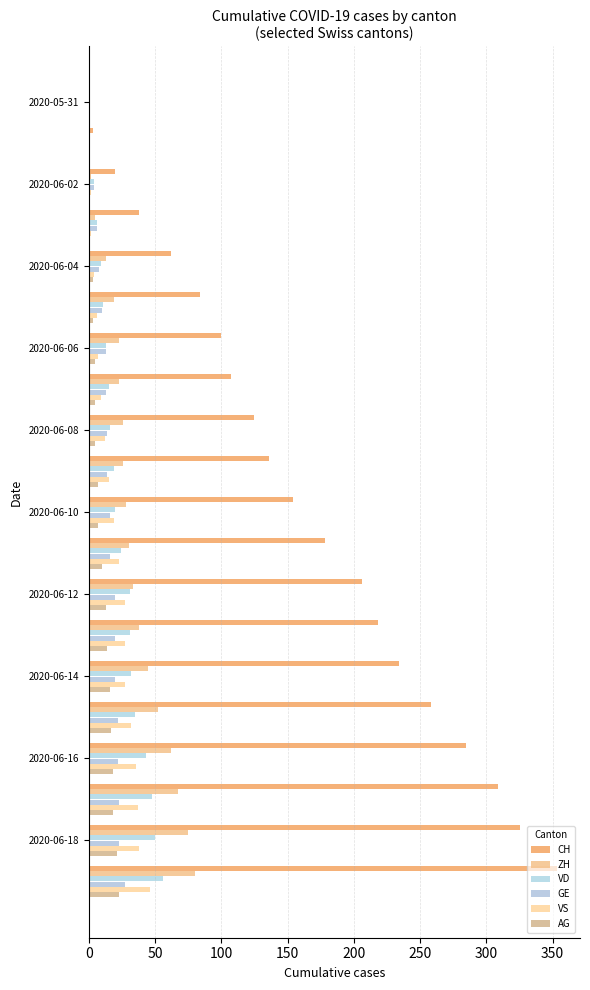

At how many categories does at least one series exceed 343?

1